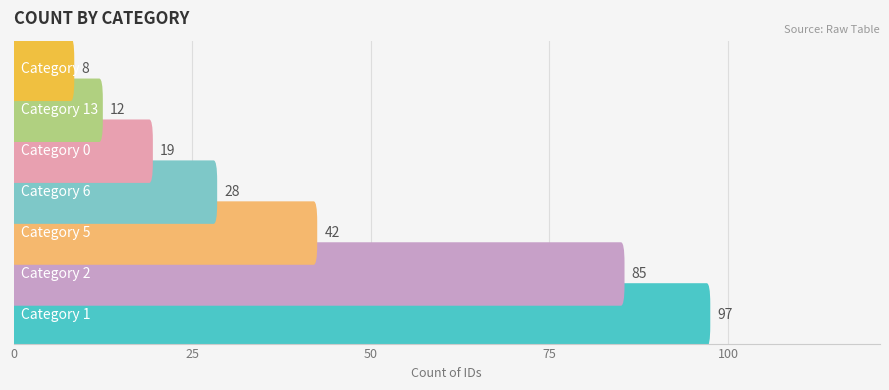

Which category has the highest value across all series?

1